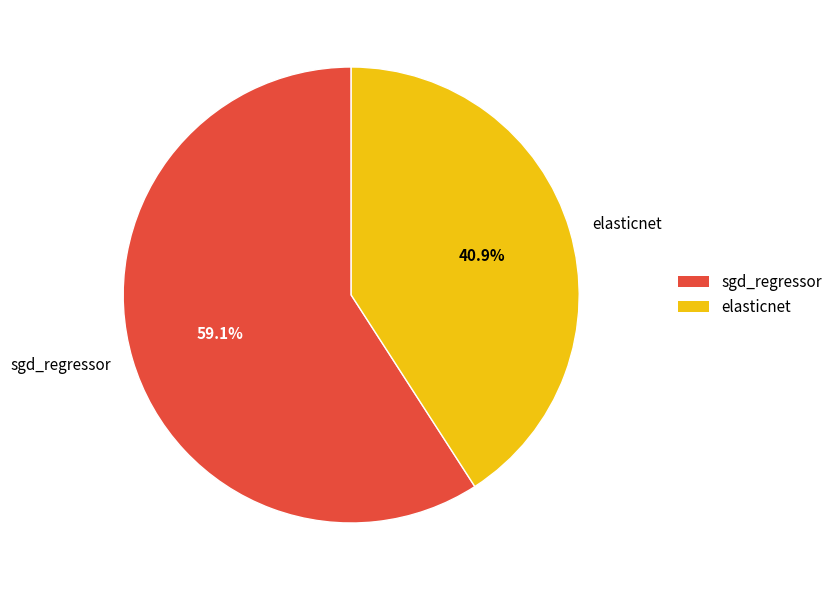

The sgd_regressor slice represents 53% of the pie. True or false?

False